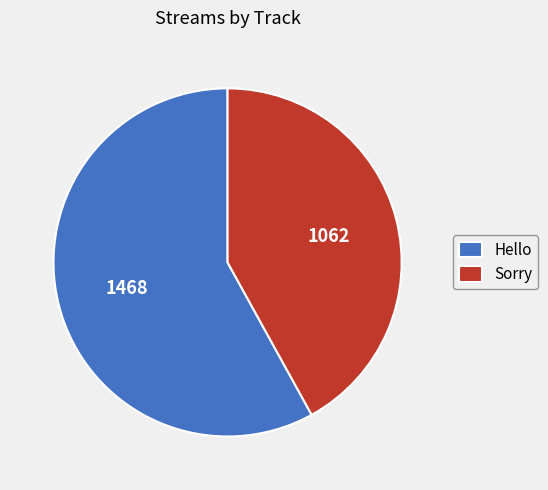

Which has a higher value, Hello or Sorry?

Hello